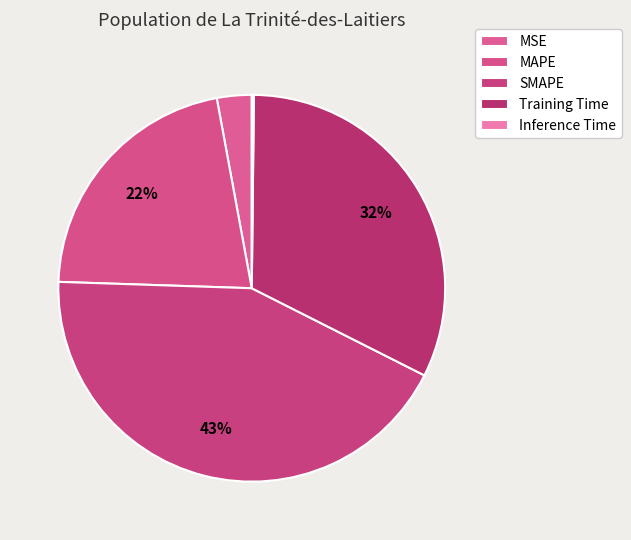

How many segments does this pie chart have?

5